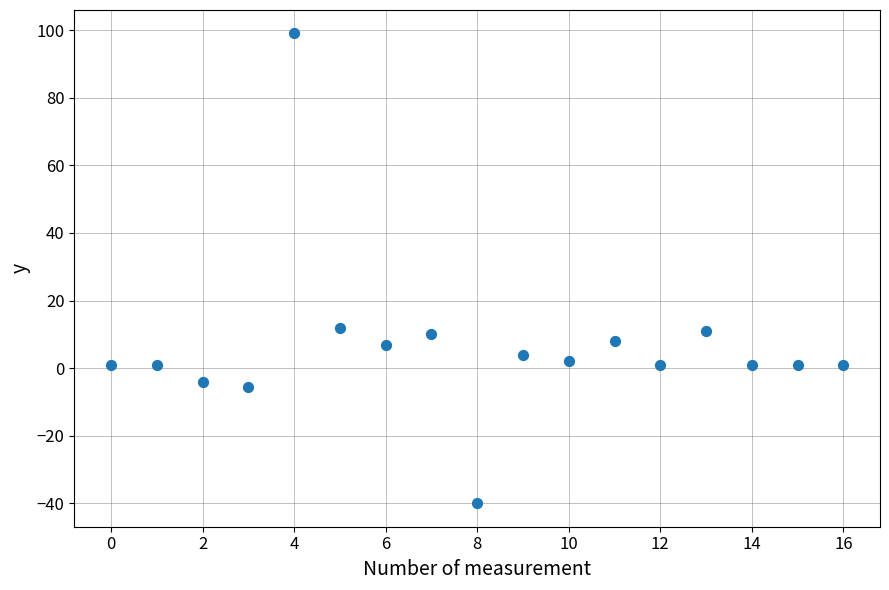

What is the range of Y values (max minus min)?

139.0